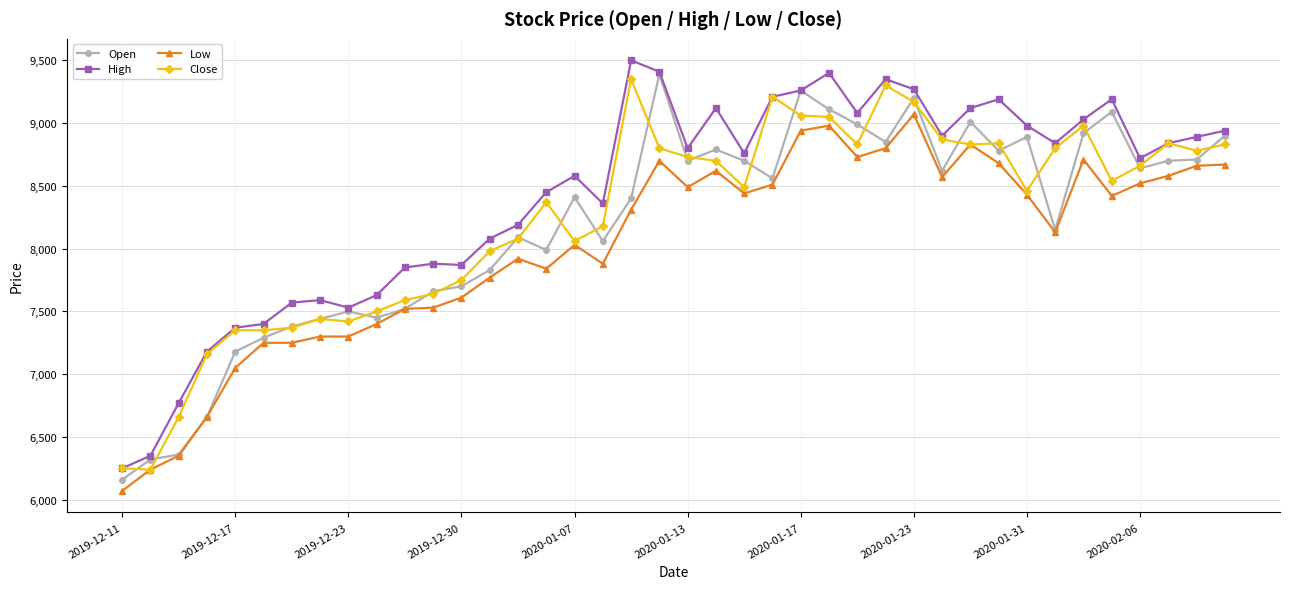

True or false: Close has more than 0 interior local peaks.

True